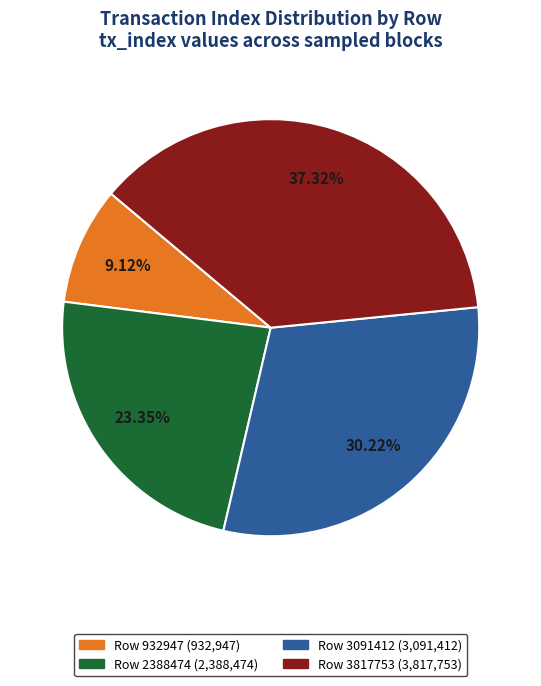

What percentage is the Row 932947 slice, to the nearest percent?

9%